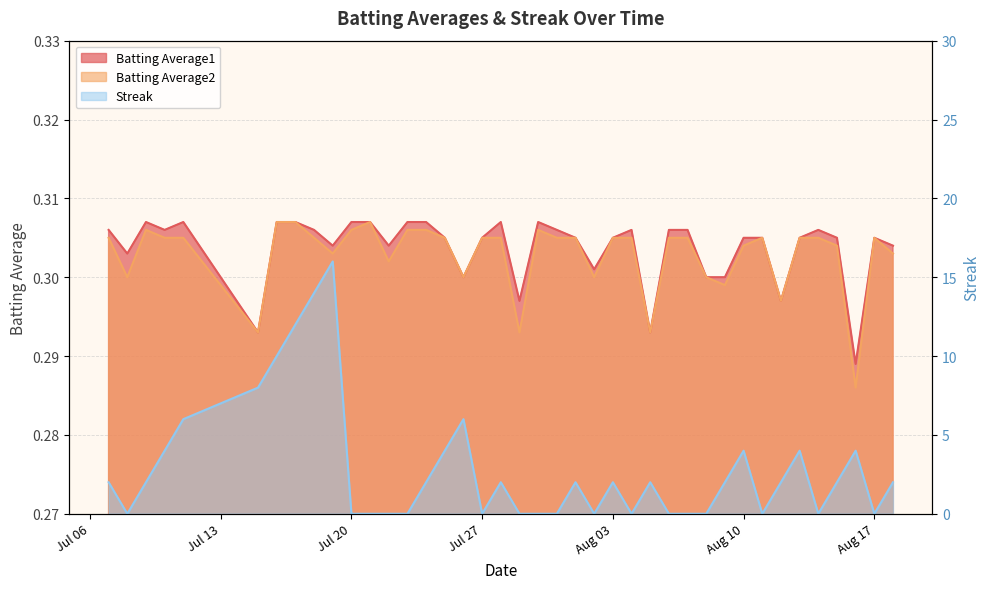

The value of Streak at 2010-07-07 is 2.0. True or false?

True